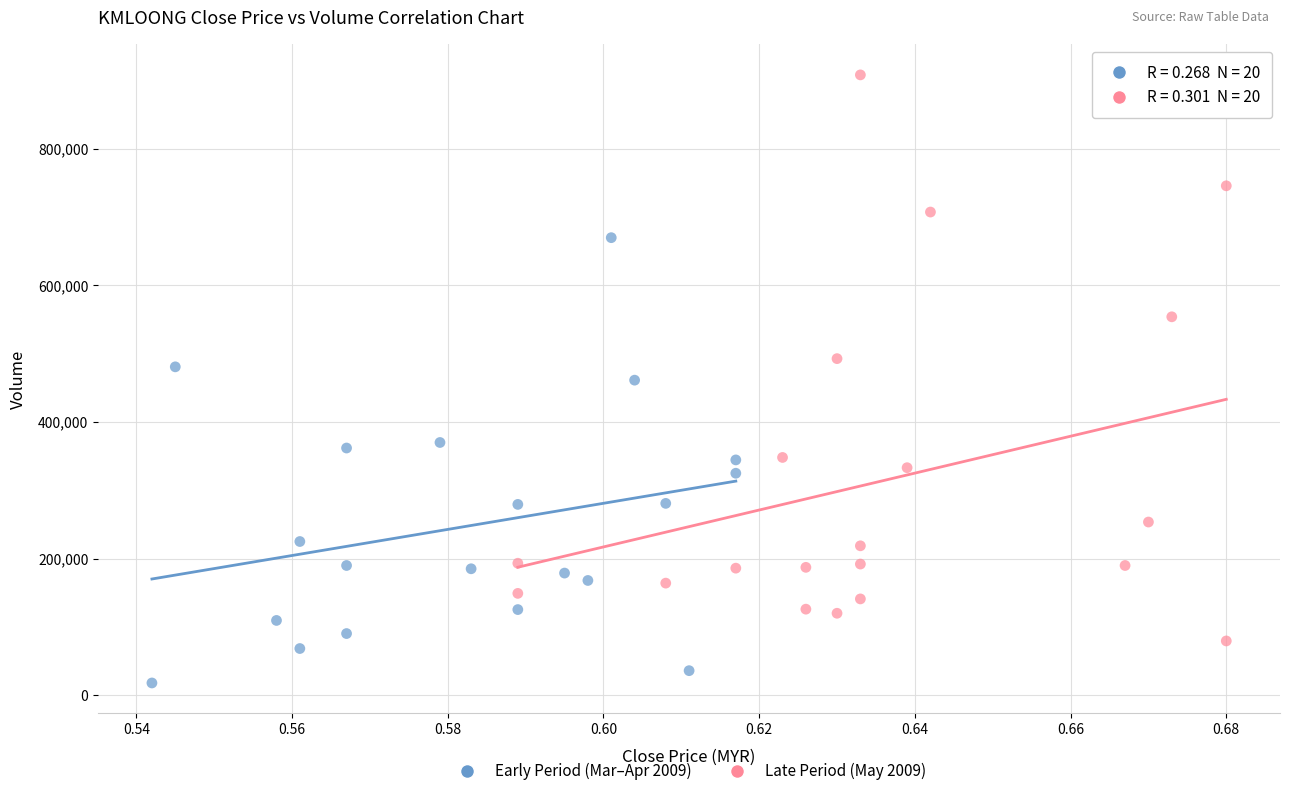

Which series reaches the maximum Y coordinate?

Late Period (May 2009)